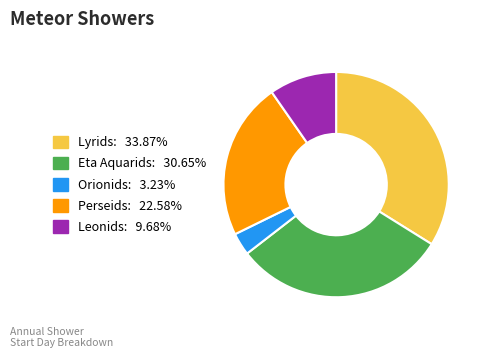

What is the ratio of the value at Lyrids to the value at Orionids?

10.5